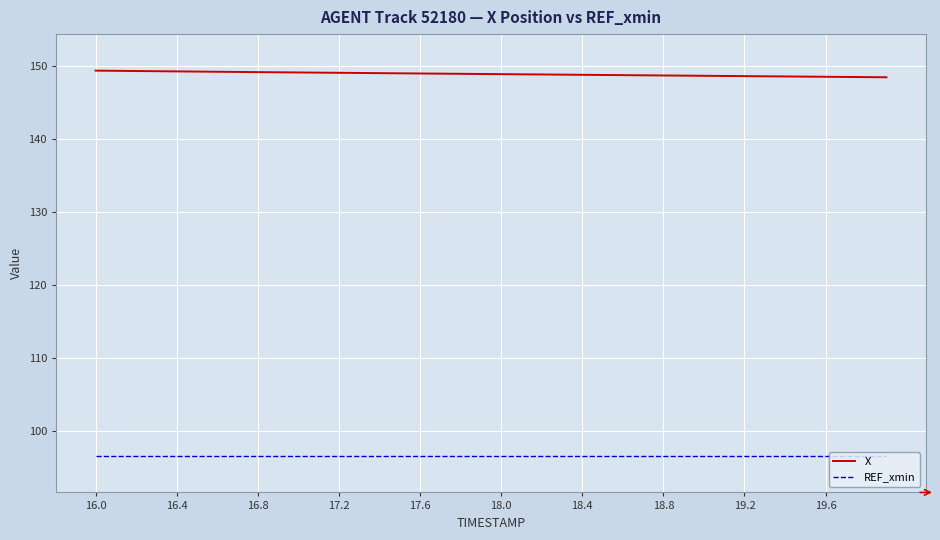

Rank the series by their maximum value, from lowest to highest.

REF_xmin, X